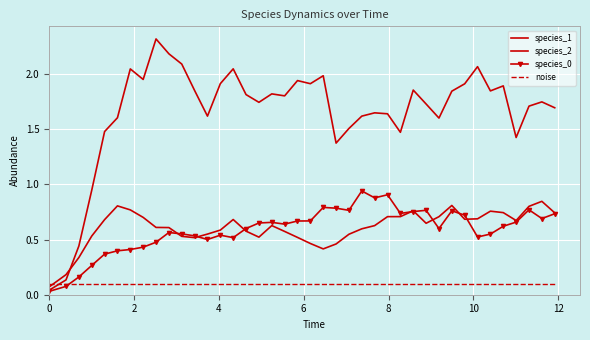

True or false: species_0 and species_1 intersect in this chart.

False